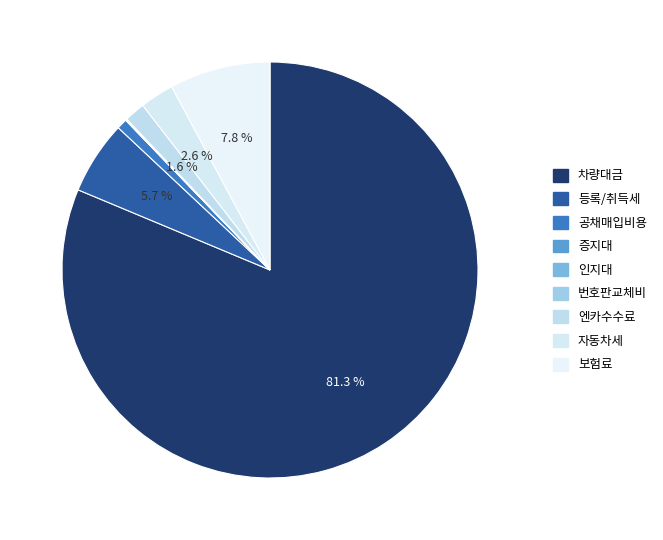

Is there a majority slice in this chart?

Yes